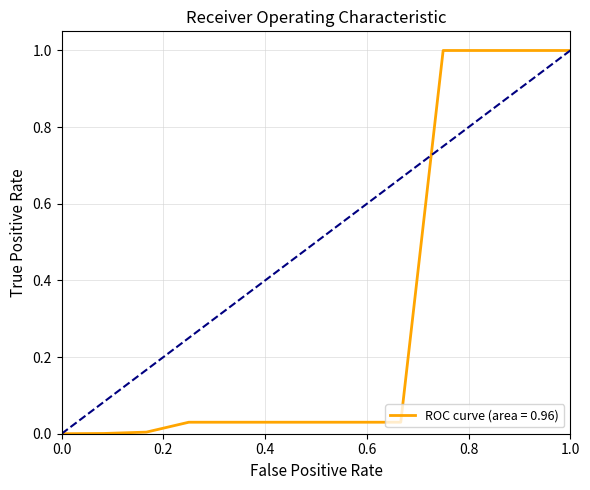

The ROC curve (area = 0.96) series shows 0.0 at 0.0. True or false?

True